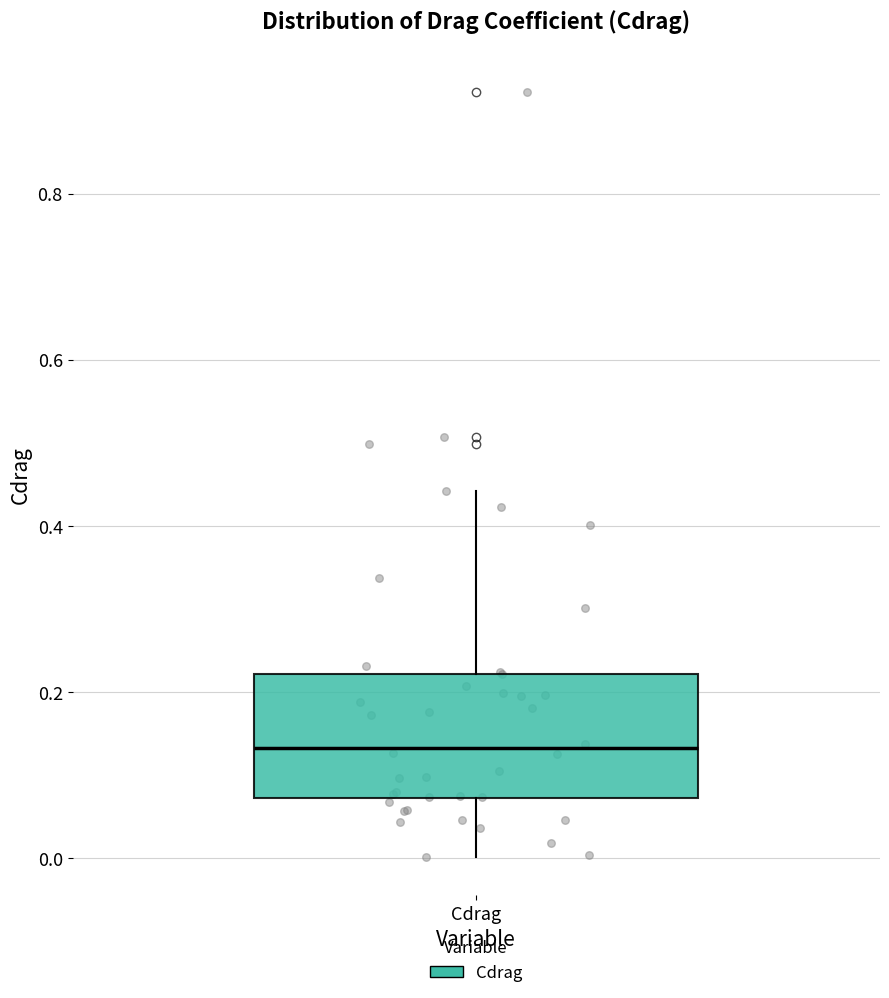

Read this box plot against the y-axis: the position of the median line, the range covered by the box, and the ends of both whiskers. The values are not printed on the chart, so give them approximately, as read against the axis.

median 0.14, box 0.08 to 0.22, whiskers 0.00 to 0.44